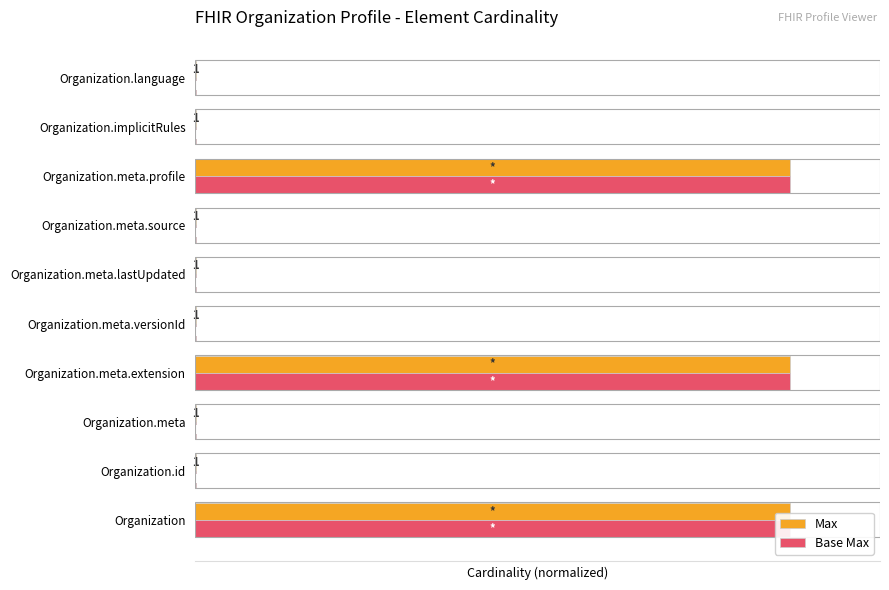

The Max series shows 0.1 at Organization.meta.versionId. True or false?

True